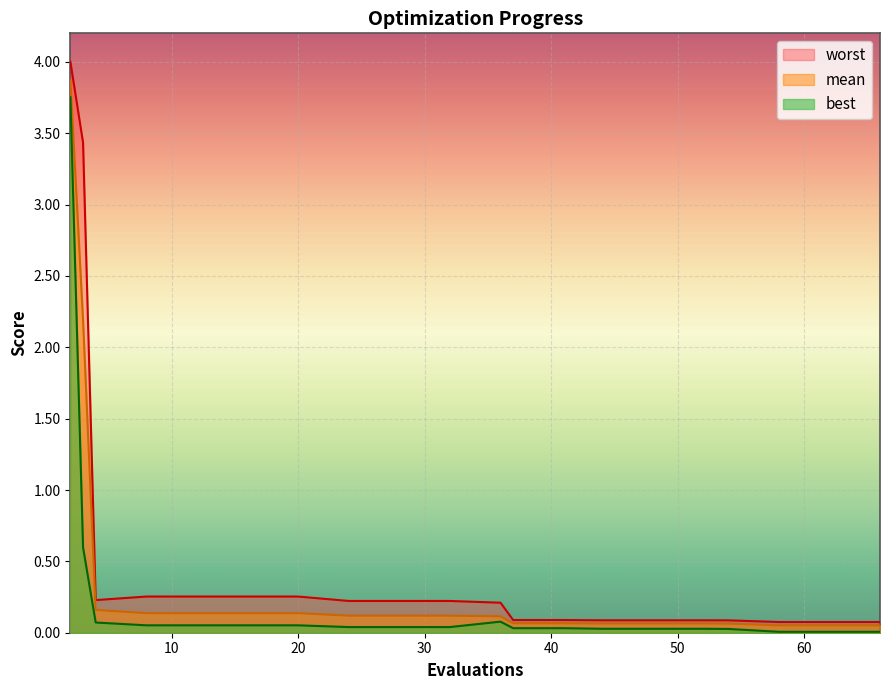

What are all the series names shown in the legend?

worst, mean, best